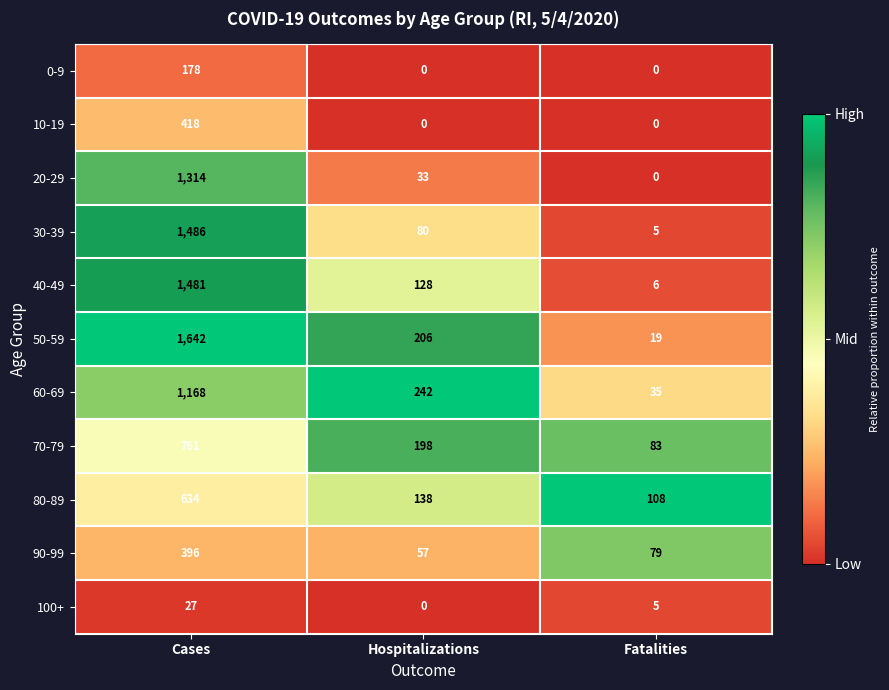

List the series in order of their peak value, lowest first.

100+, 0-9, 90-99, 10-19, 80-89, 70-79, 60-69, 20-29, 40-49, 30-39, 50-59